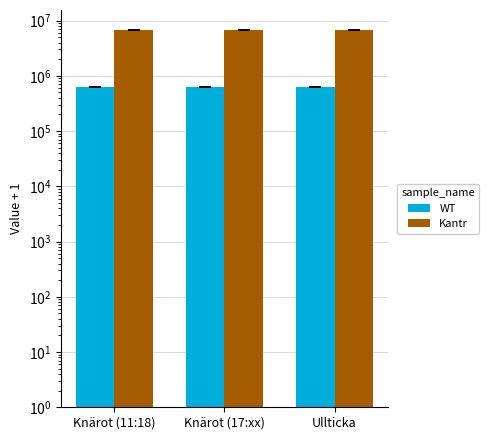

Which series changed the most between Knärot (11:18) and Ullticka?

WT